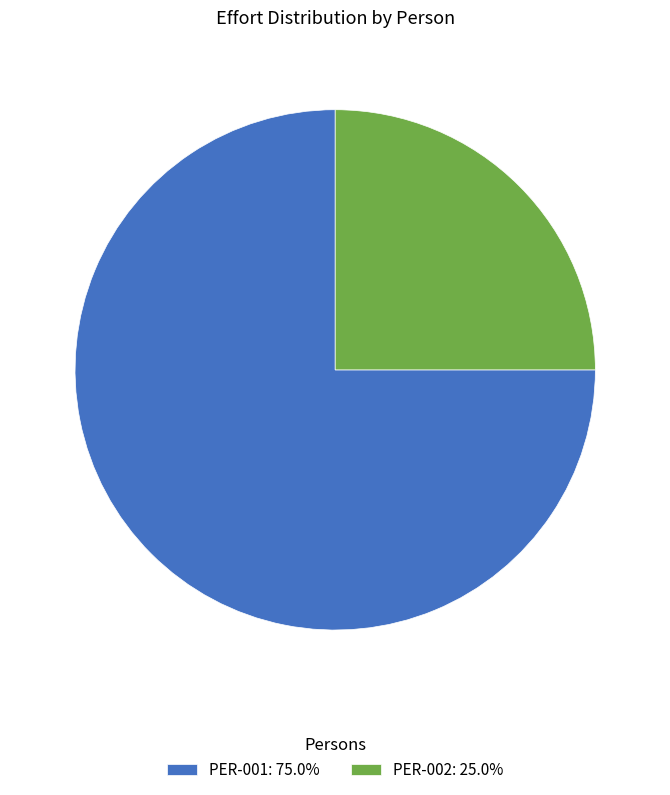

Which category has the biggest portion of the pie?

PER-001